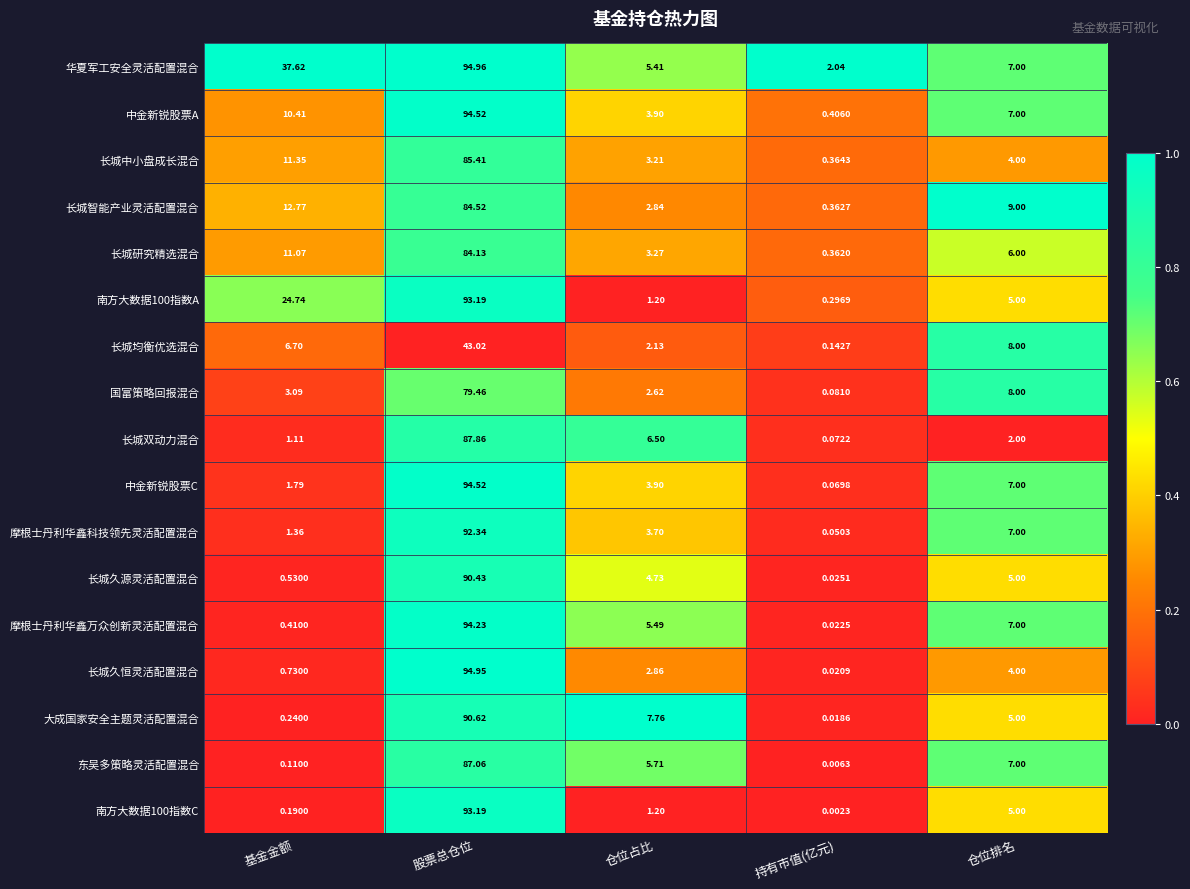

Where does the 长城久恒灵活配置混合 series first go above 2?

股票总仓位